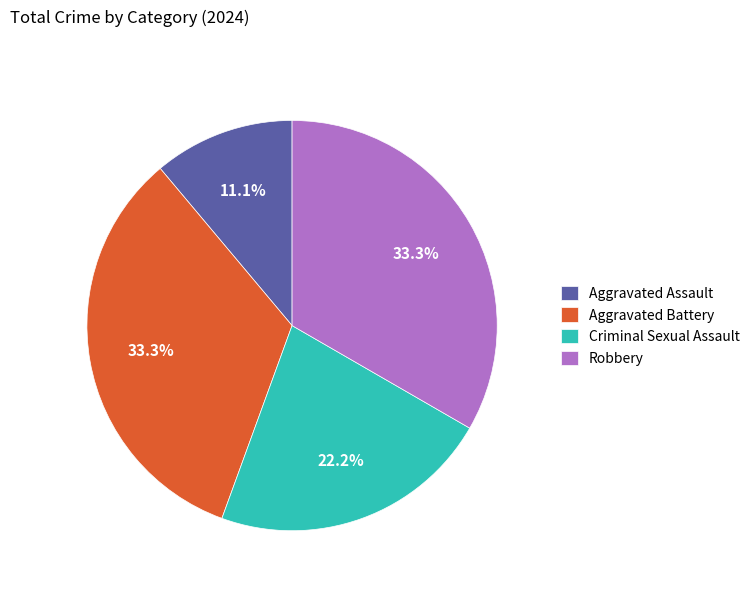

Which slice is the smallest?

Aggravated Assault